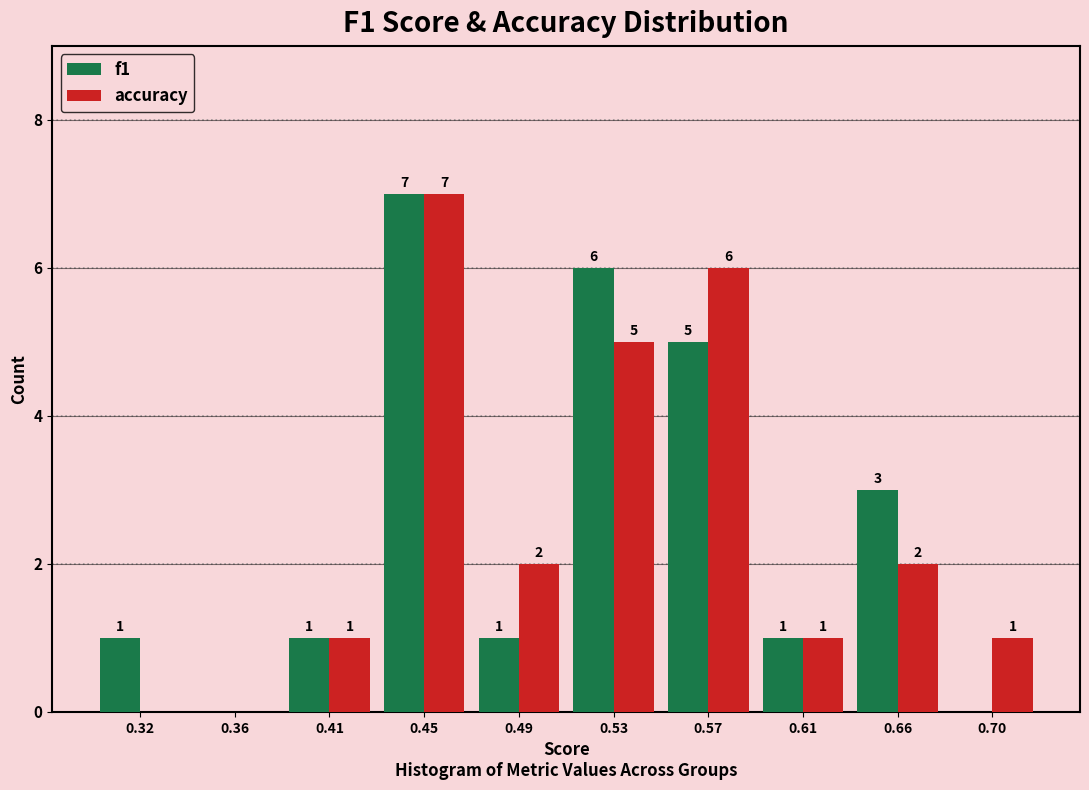

Reading left to right, extract all data points from this chart.

f1: 0.32=1	0.36=0	0.41=1	0.45=7	0.49=1	0.53=6	0.57=5	0.61=1	0.66=3	0.70=0
accuracy: 0.32=0	0.36=0	0.41=1	0.45=7	0.49=2	0.53=5	0.57=6	0.61=1	0.66=2	0.70=1